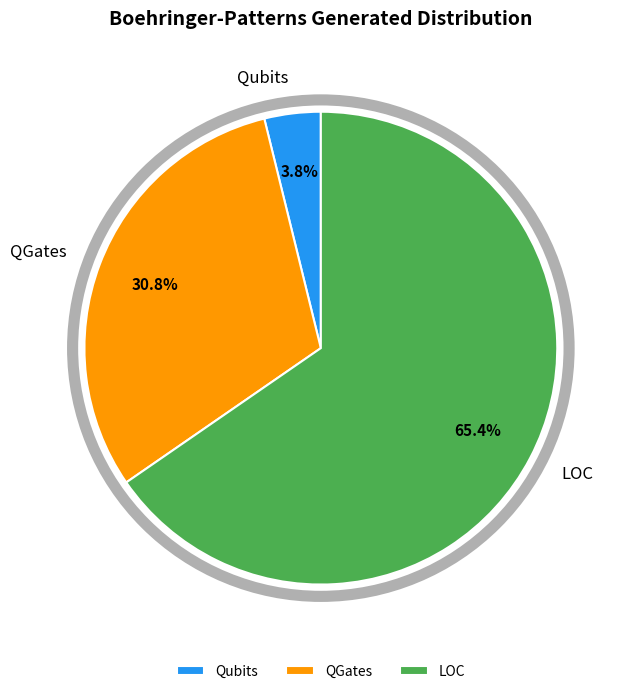

To the nearest percent, what is the average slice percentage?

33%